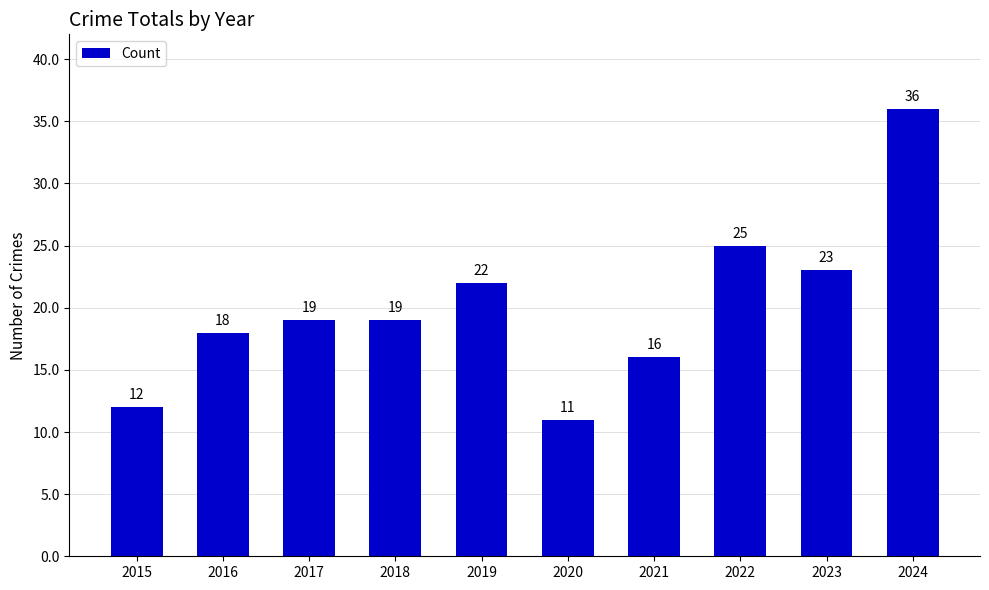

What is the average value?

20